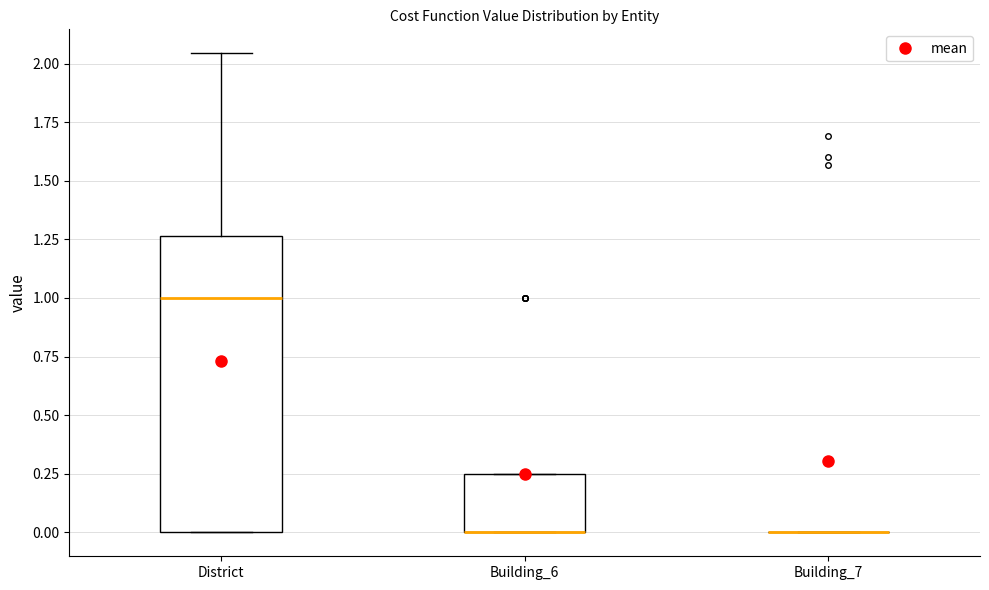

Reading left to right, read every box against the y-axis: the position of its median line, the range the box covers, and the ends of its whiskers. The values are not printed on the chart, so give them approximately, as read against the axis.

District: median 1.00, box 0.00 to 1.25, whiskers 0.00 to 2.05
Building_6: median 0.00 (drawn on the box's lower edge), box 0.00 to 0.25, whiskers 0.00 to 0.25
Building_7: box collapsed to a line at 0.00, whiskers 0.00 to 0.00